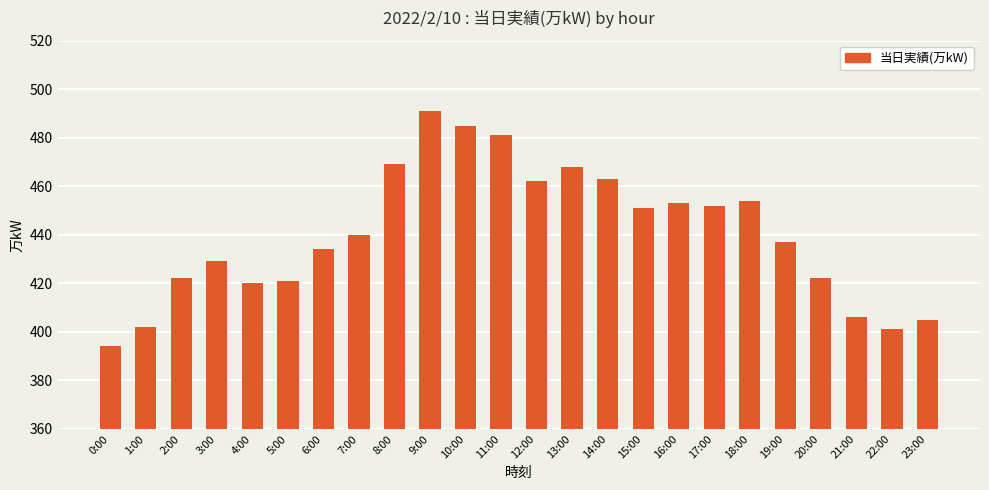

What is the difference between the second highest and second lowest values?

84